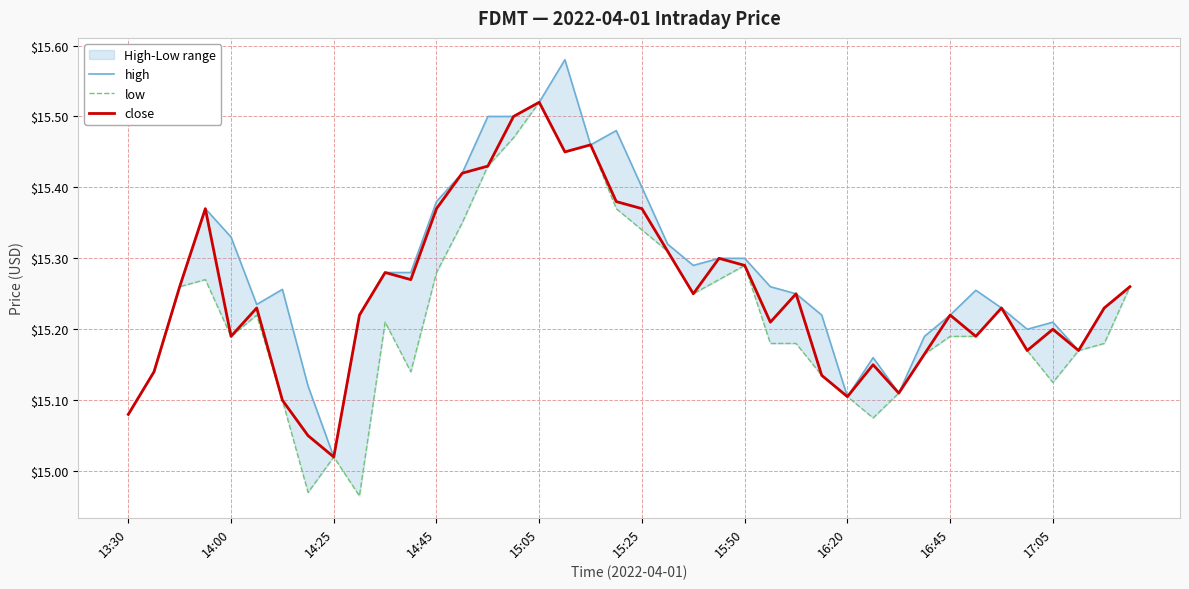

Reading left to right, what are all the values shown in this chart?

high: 15.1	15.1	15.3	15.4	15.3	15.2	15.3	15.1	15.0	15.2	15.3	15.3	15.4	15.4	15.5	15.5	15.5	15.6	15.5	15.5	15.4	15.3	15.3	15.3	15.3	15.3	15.2	15.2	15.1	15.2	15.1	15.2	15.2	15.3	15.2	15.2	15.2	15.2	15.2	15.3
low: 15.1	15.1	15.3	15.3	15.2	15.2	15.1	15.0	15.0	15.0	15.2	15.1	15.3	15.3	15.4	15.5	15.5	15.4	15.5	15.4	15.3	15.3	15.2	15.3	15.3	15.2	15.2	15.1	15.1	15.1	15.1	15.2	15.2	15.2	15.2	15.2	15.1	15.2	15.2	15.3
close: 15.1	15.1	15.3	15.4	15.2	15.2	15.1	15.1	15.0	15.2	15.3	15.3	15.4	15.4	15.4	15.5	15.5	15.4	15.5	15.4	15.4	15.3	15.2	15.3	15.3	15.2	15.2	15.1	15.1	15.2	15.1	15.2	15.2	15.2	15.2	15.2	15.2	15.2	15.2	15.3